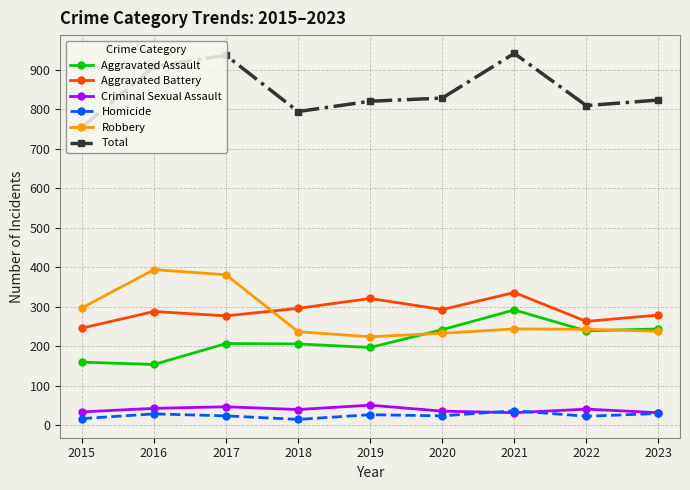

The Robbery series shows 241 at 2016. True or false?

False